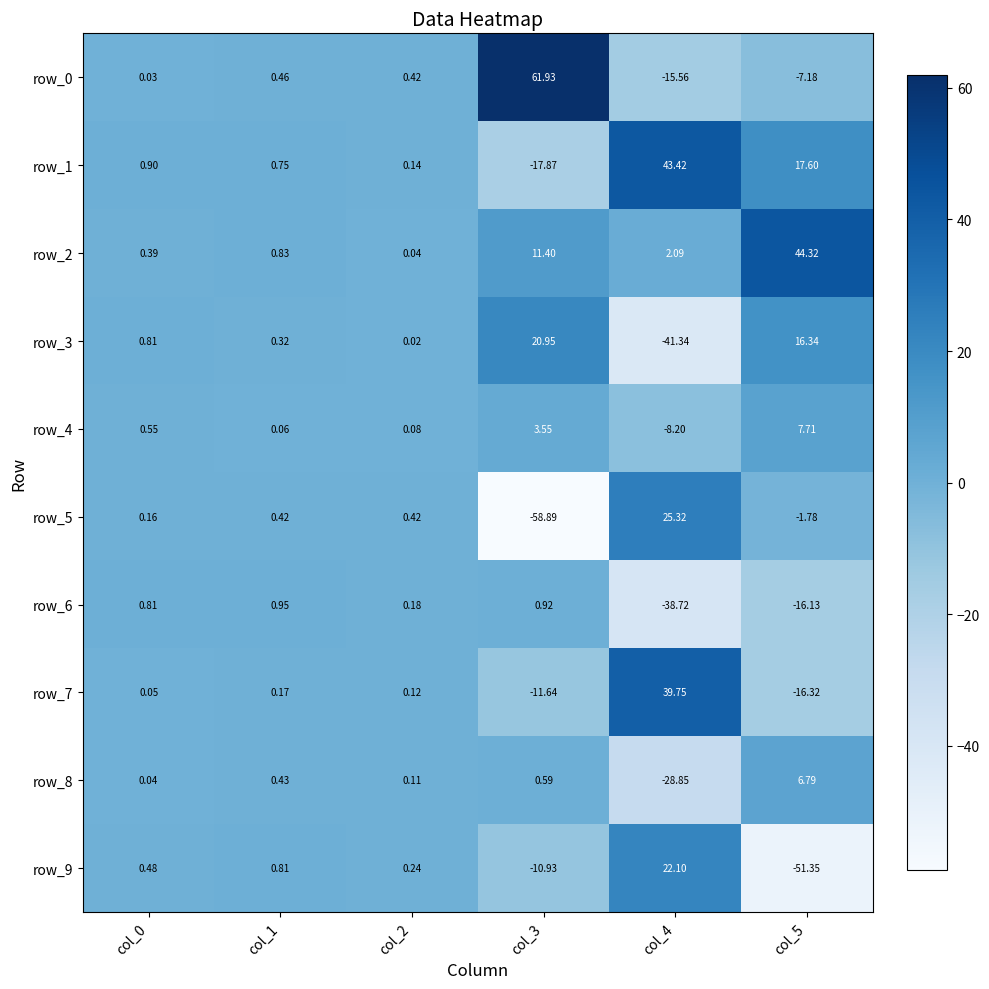

How many data points in row_7 are less than 0?

2